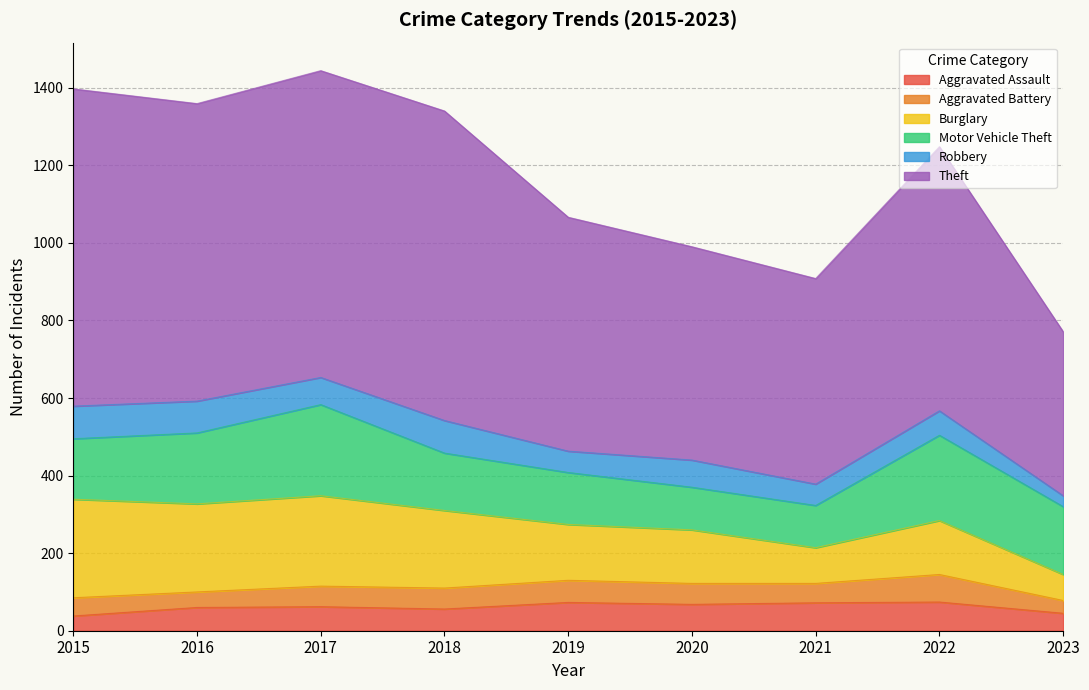

Is it true that Aggravated Battery equals 54 at 2018?

True